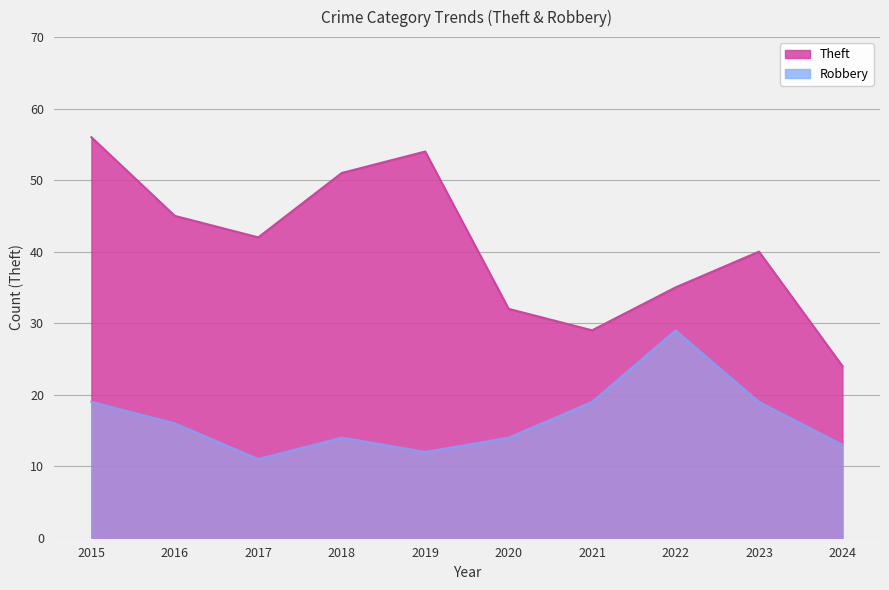

True or false: Robbery and Theft cross at least once.

False